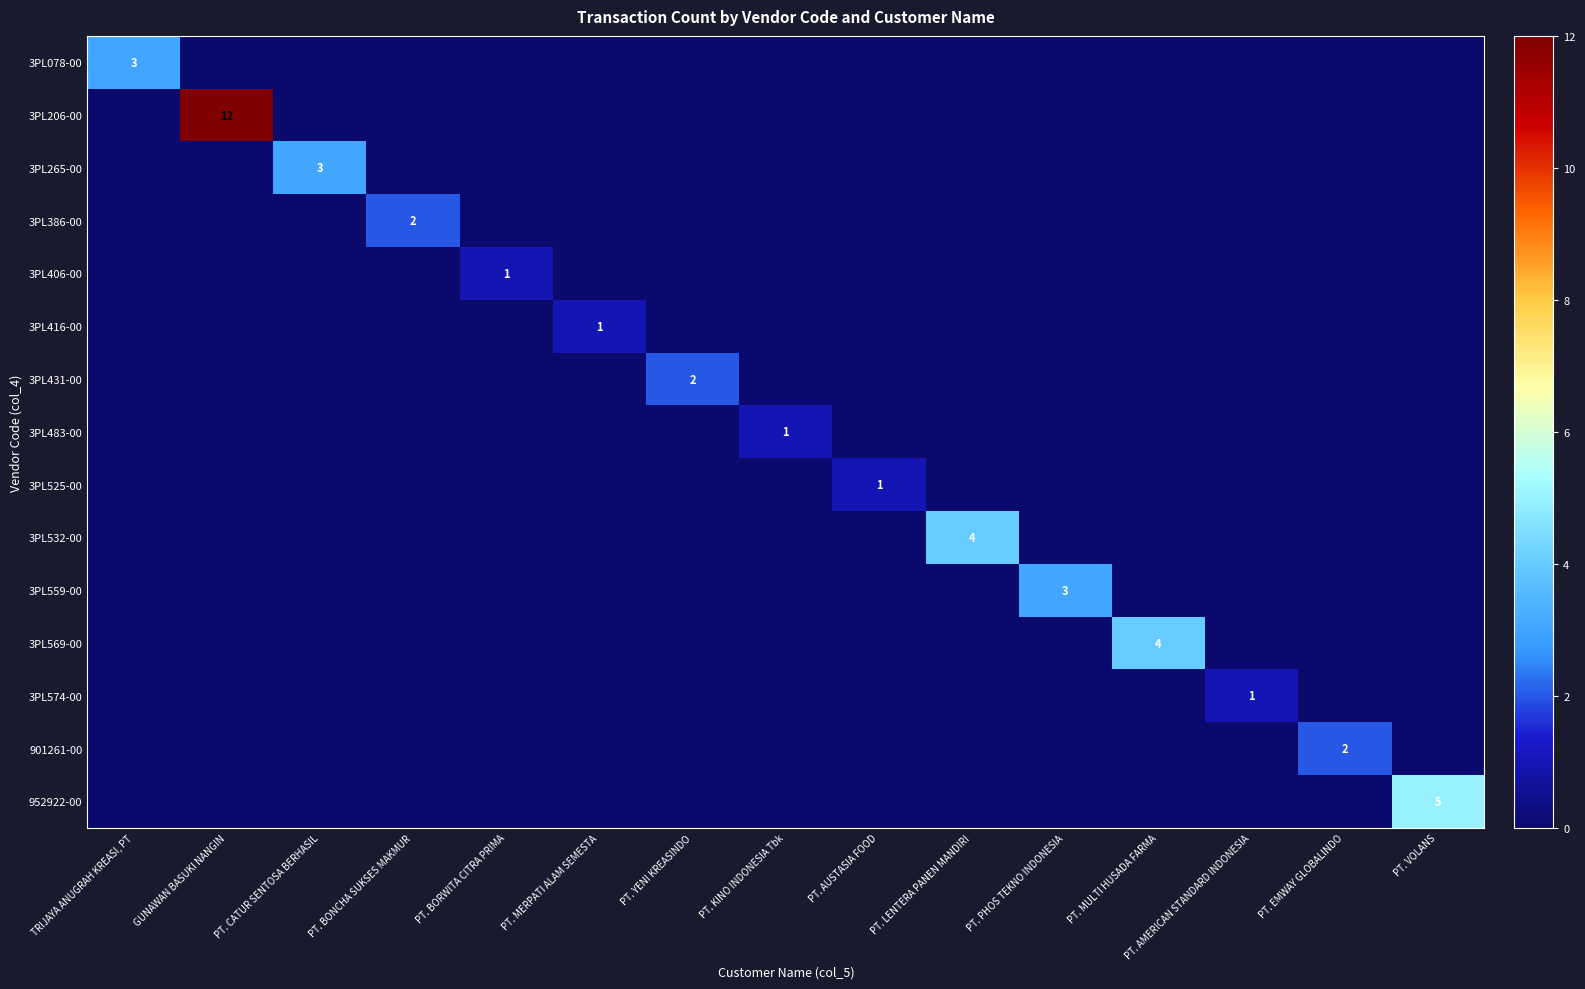

At how many categories does at least one series exceed 10?

1